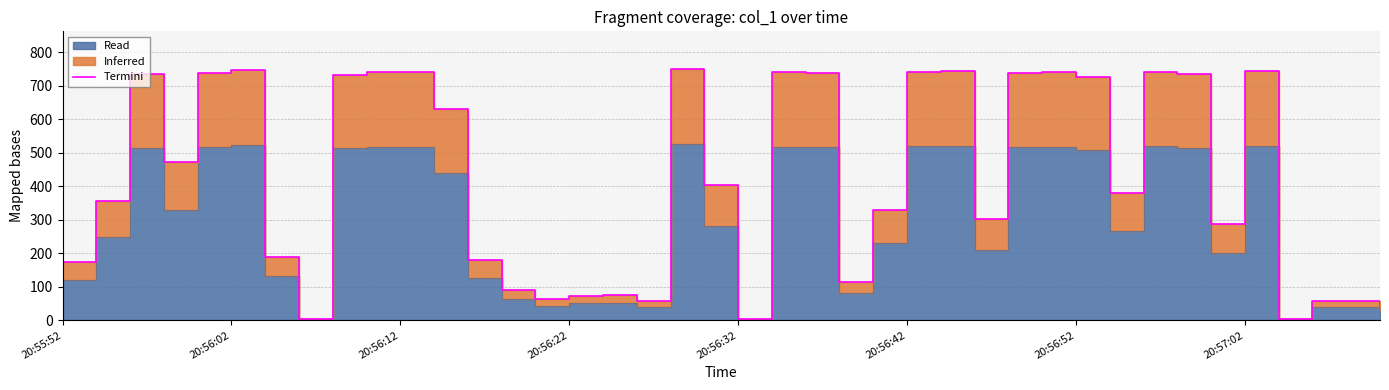

The chart shows a value of 736.5 at 33. True or false?

True